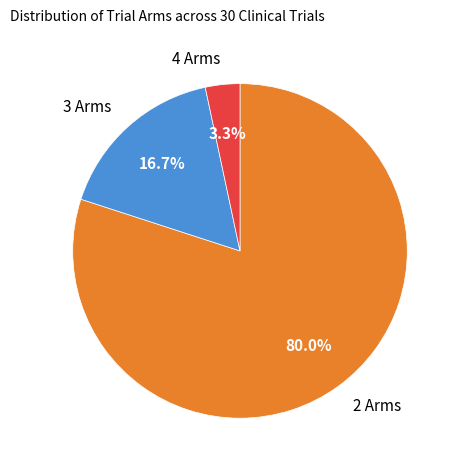

How many slices are in this pie chart?

3